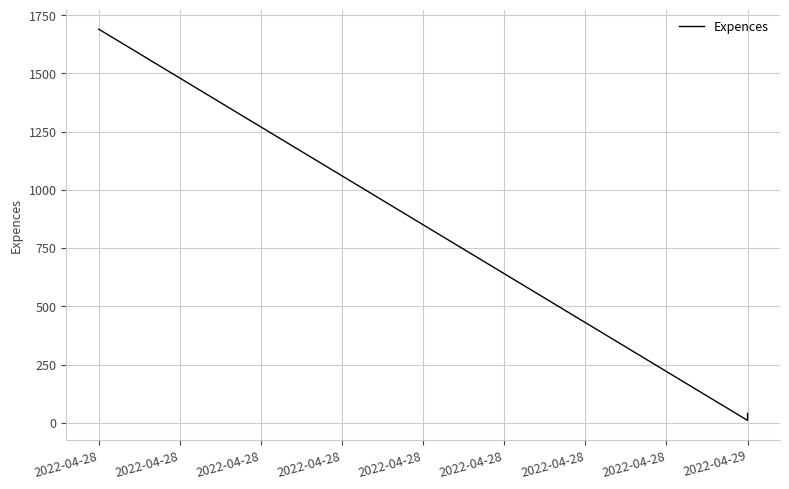

What is the change in value from 2022-04-28 to 2022-04-29?

-1680